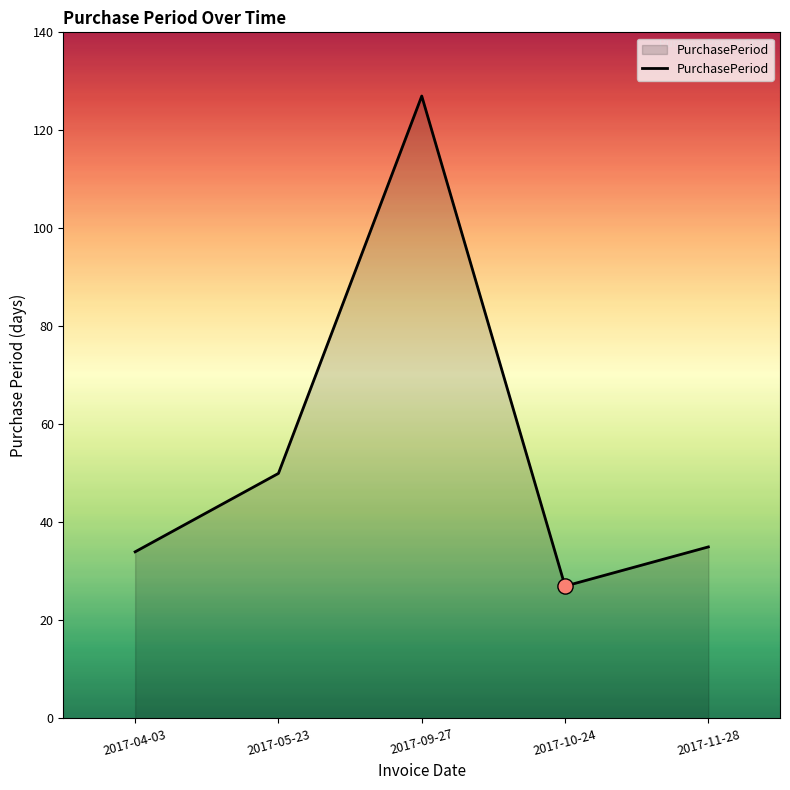

What is the change in value from 2017-04-03 to 2017-11-28?

+1